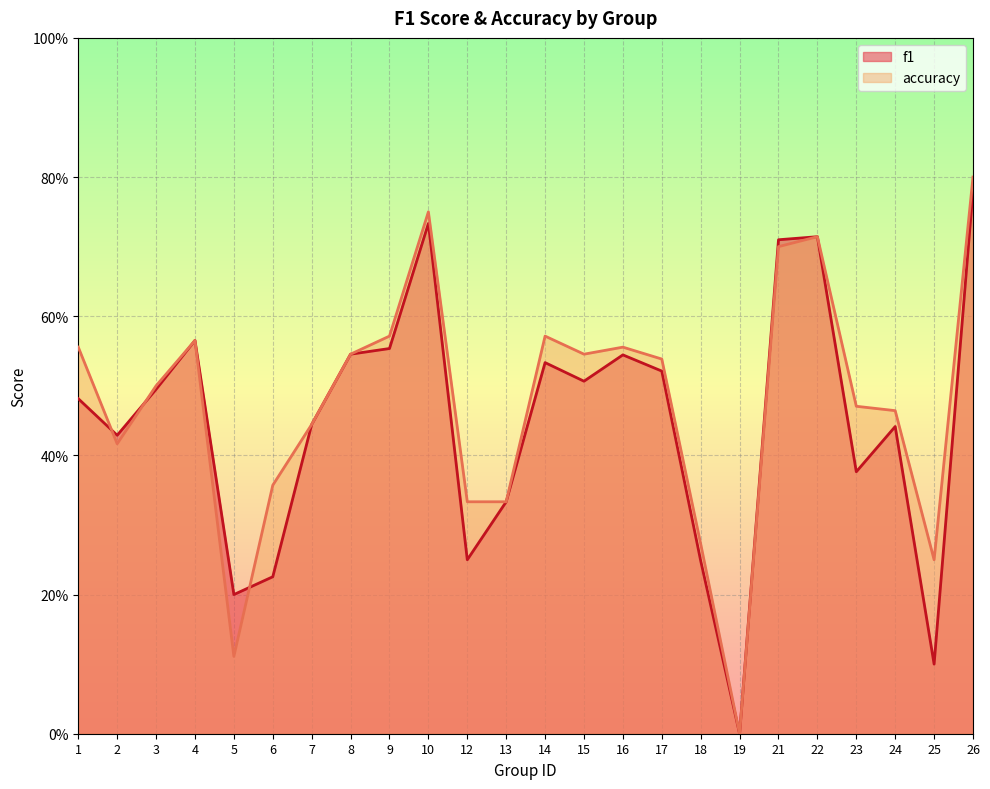

What is the value of the accuracy point at the 16th from the left?

0.5